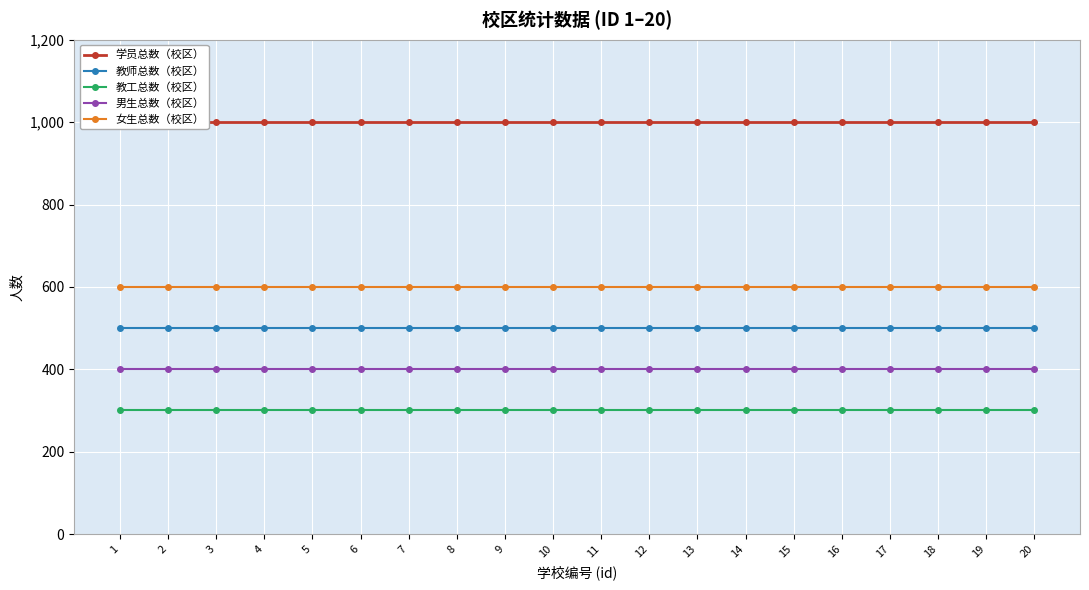

At how many categories does at least one series exceed 904?

20